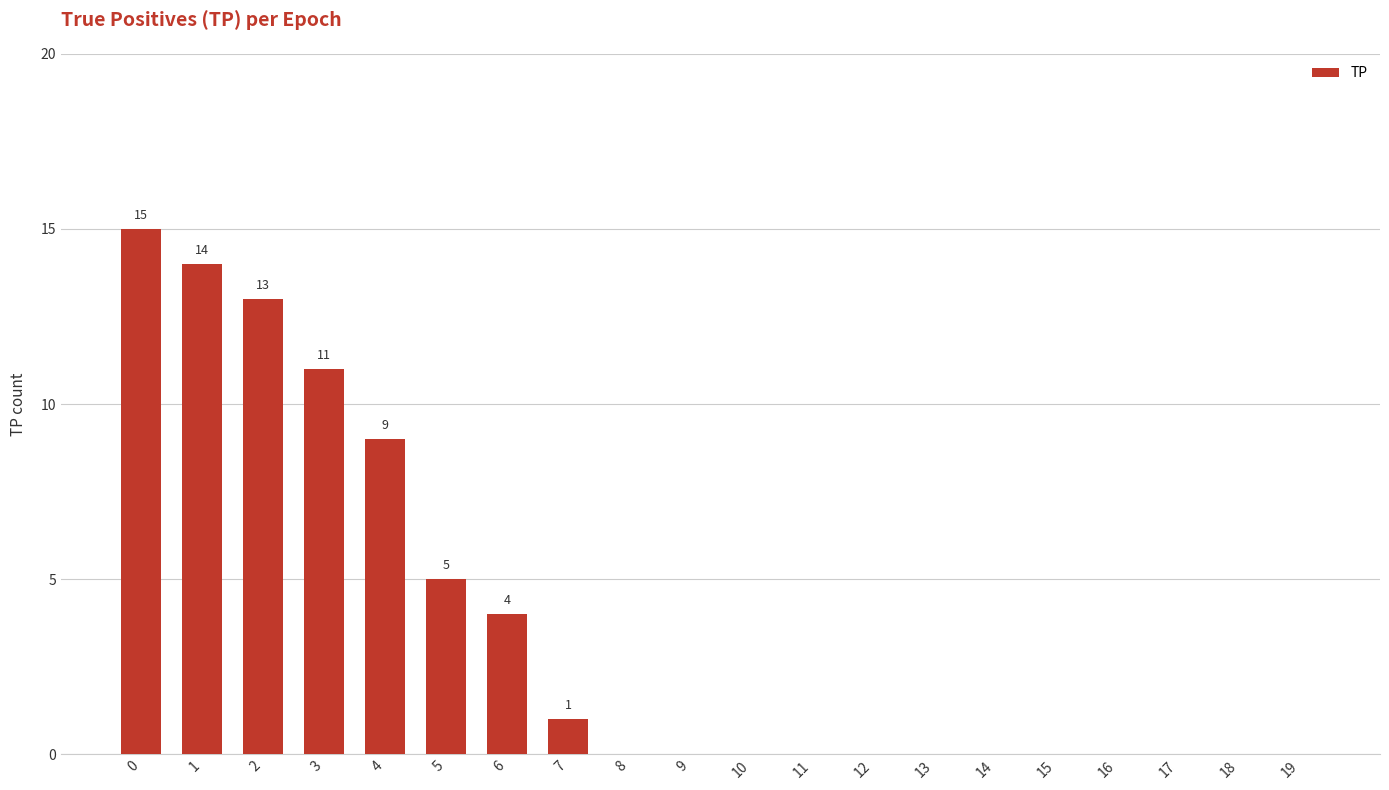

What is the greatest value displayed?

15